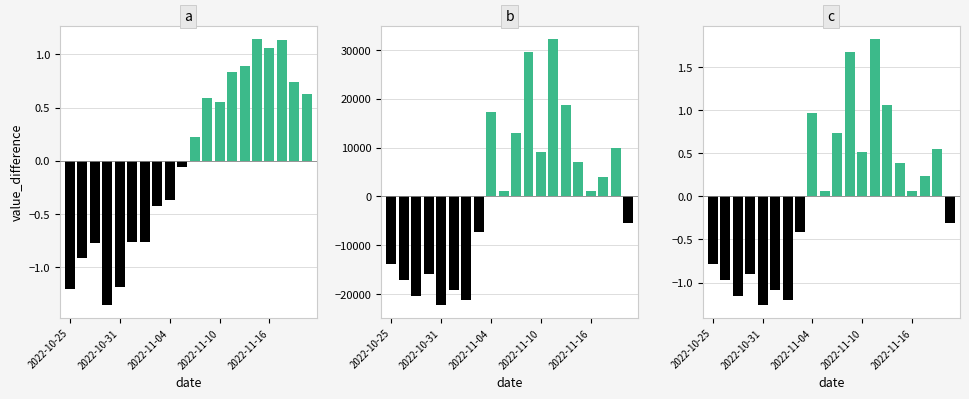

Is it true that positive equals 0.1 at 9?

False